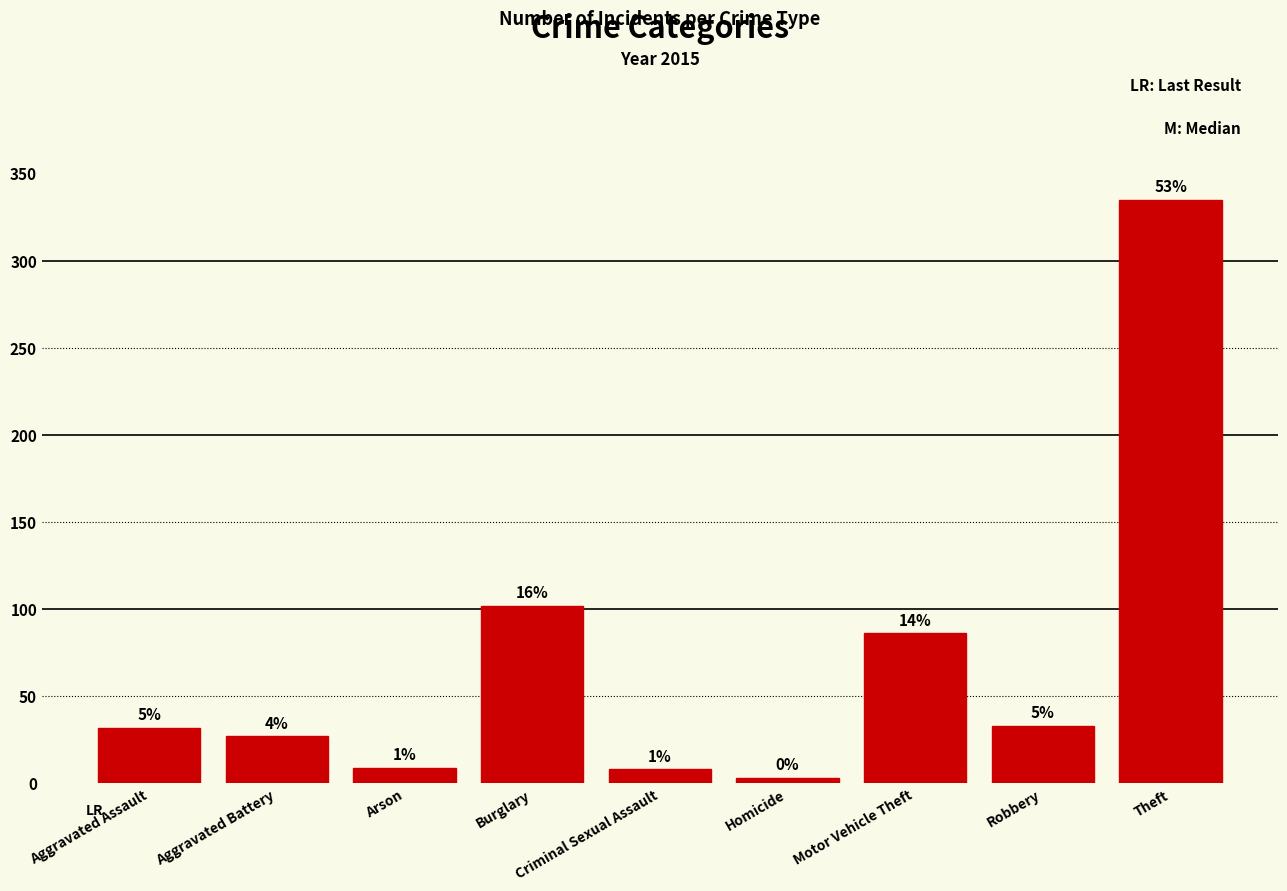

Does the chart contain any negative values?

No